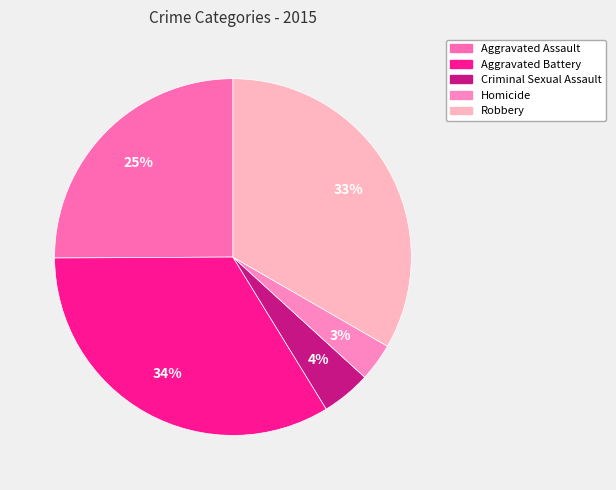

Rank the categories by value from highest to lowest.

Aggravated Battery, Robbery, Aggravated Assault, Criminal Sexual Assault, Homicide